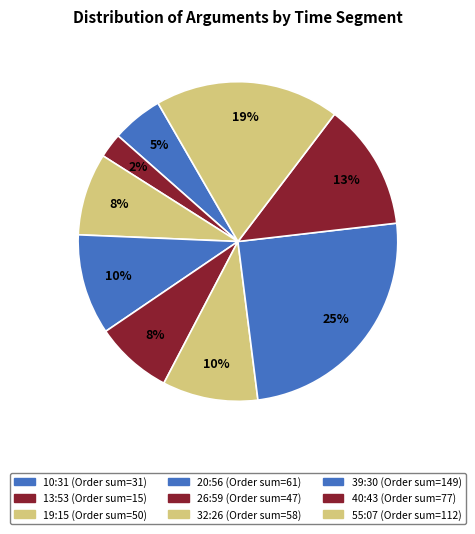

Does any single category account for the majority?

No